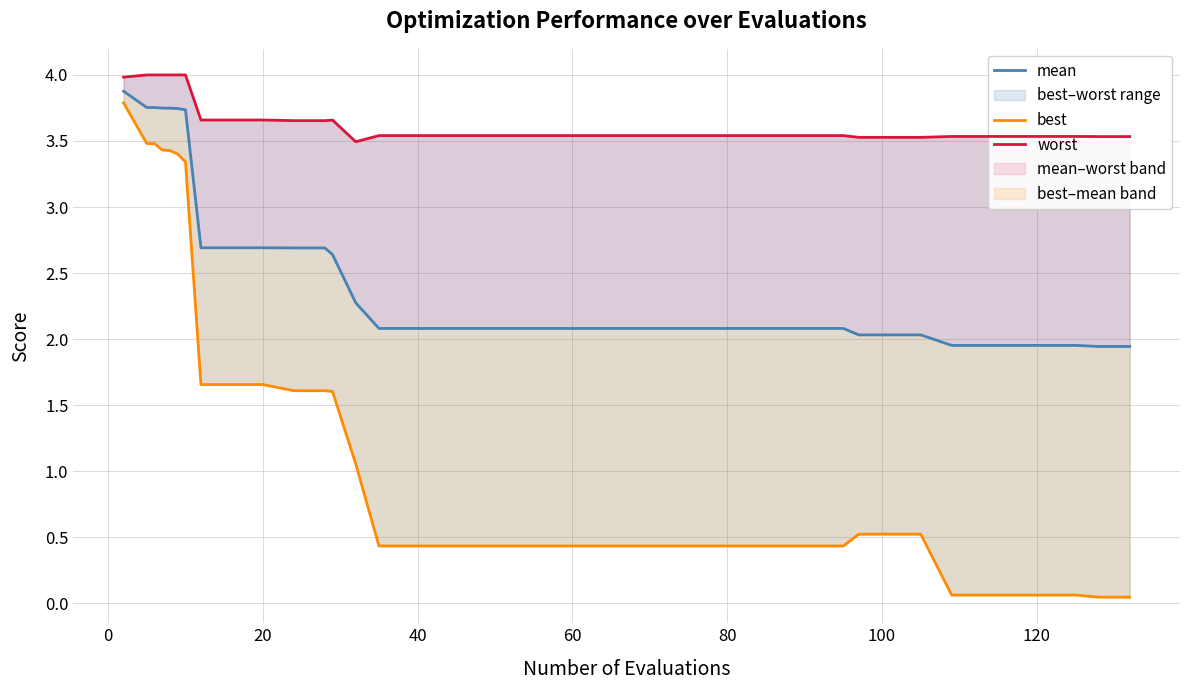

What is the highest value of the mean series?

3.9